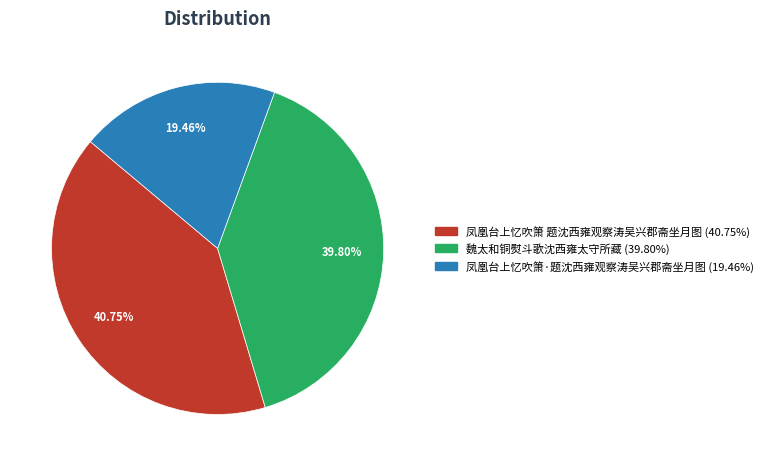

Which category has the smallest portion of the pie?

凤凰台上忆吹箫·题沈西雍观察涛吴兴郡斋坐月图